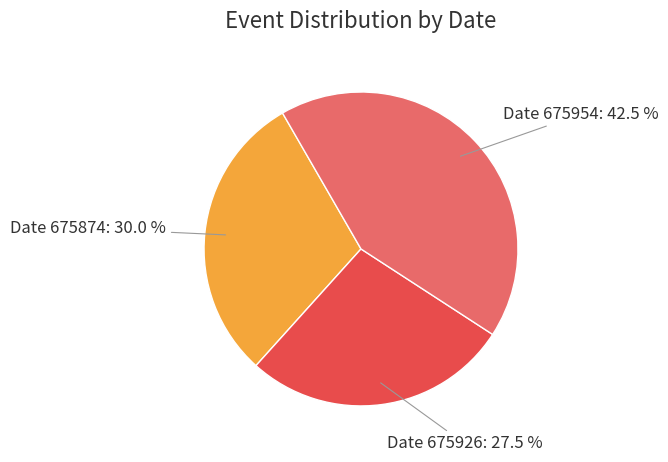

Does any single category account for the majority?

No